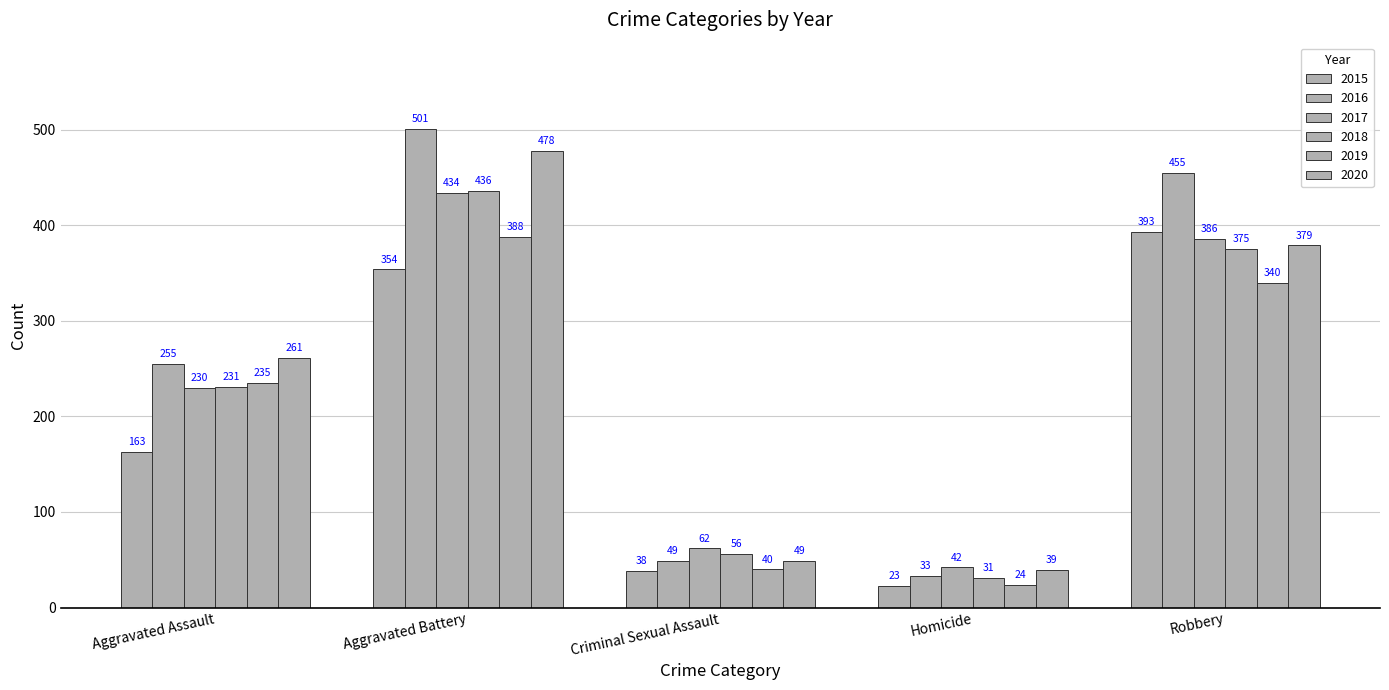

Between Aggravated Assault and Homicide, which series saw the biggest shift?

2016